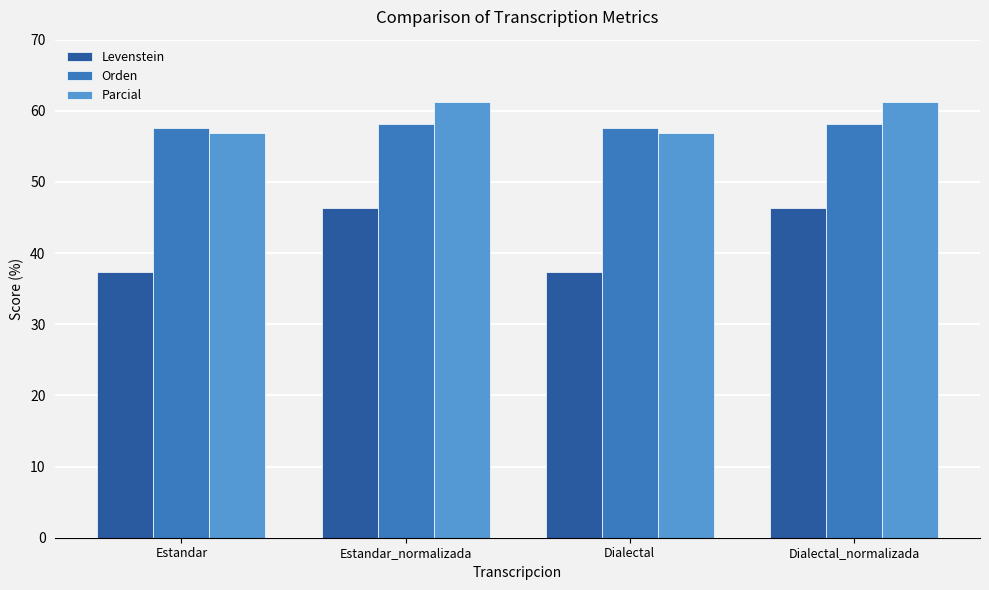

Reading left to right, extract all data points from this chart.

Levenstein: 37.3	46.4	37.3	46.4
Orden: 57.6	58.1	57.6	58.1
Parcial: 56.9	61.3	56.9	61.3